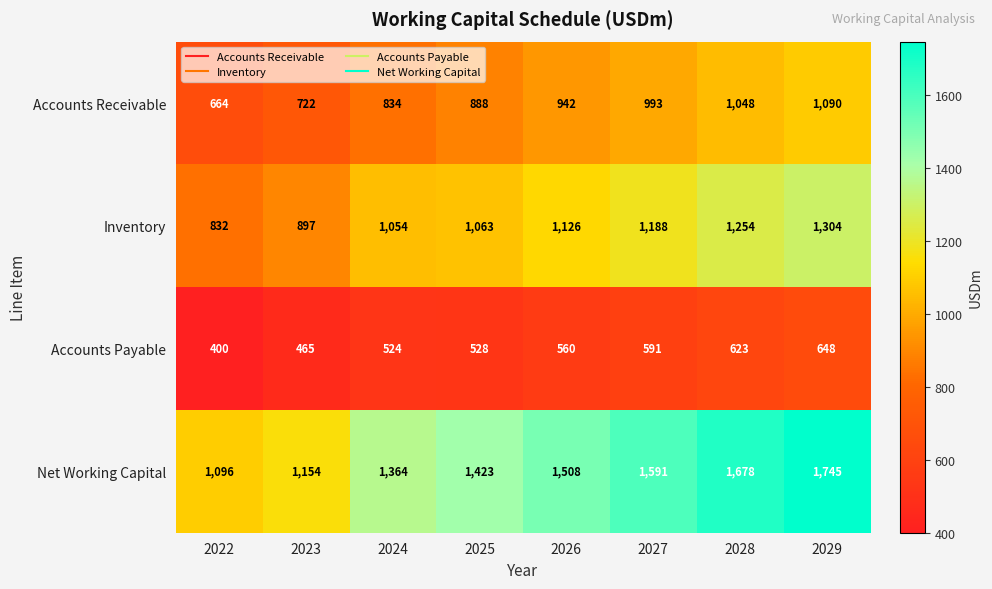

Where is Accounts Payable nearest to the value 524?

2024